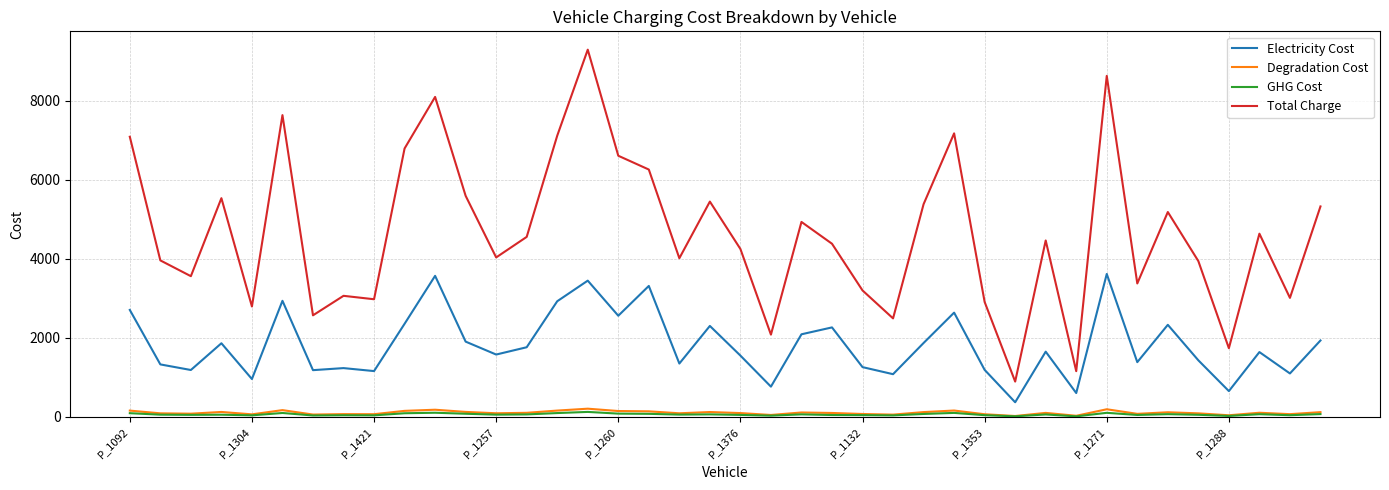

Which series has the widest spread of values?

Total Charge